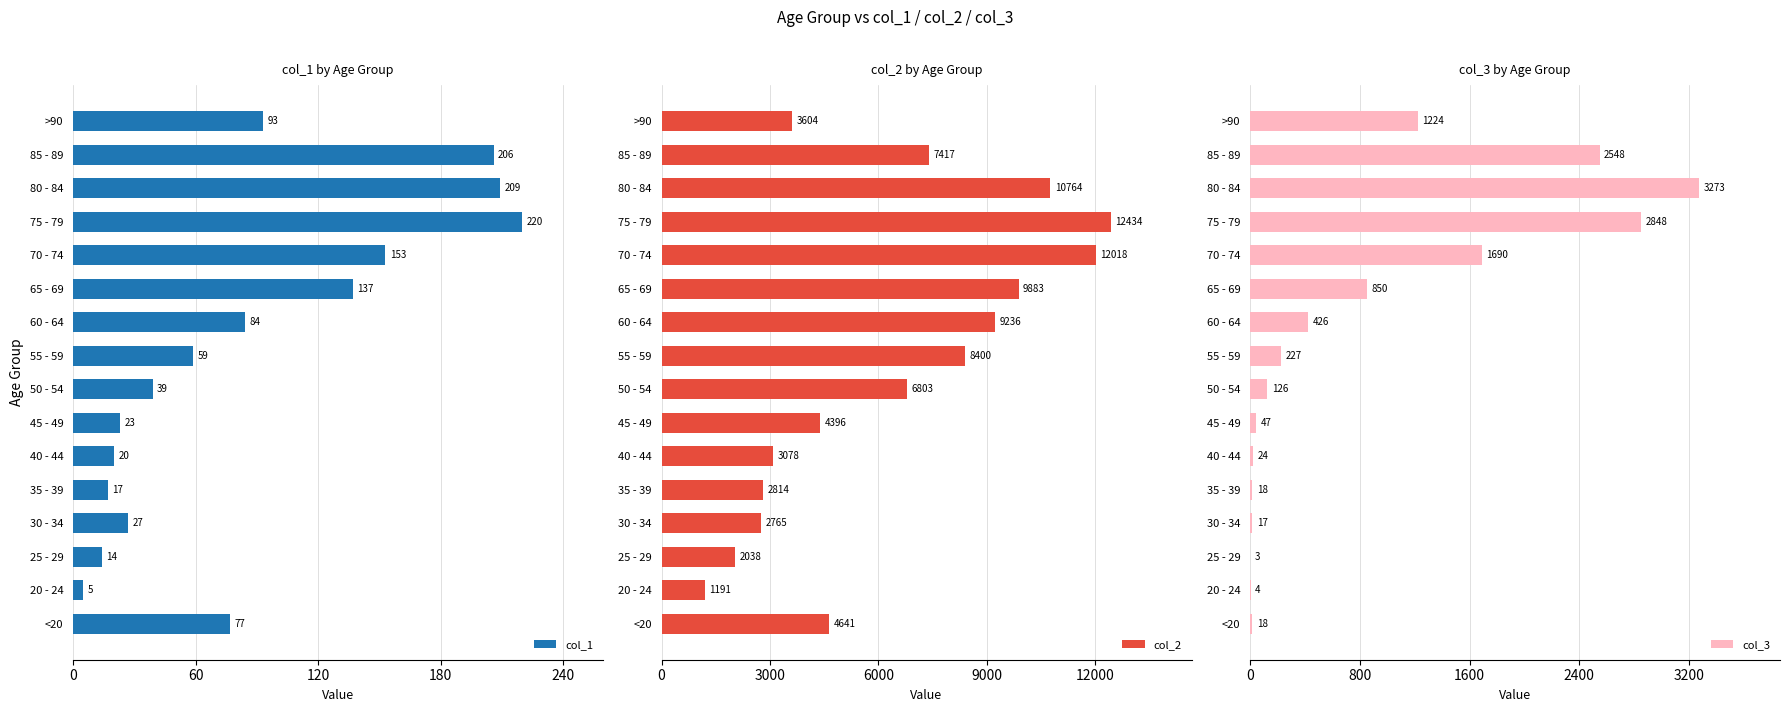

The value of col_2 at 75 - 79 is 12434. True or false?

True